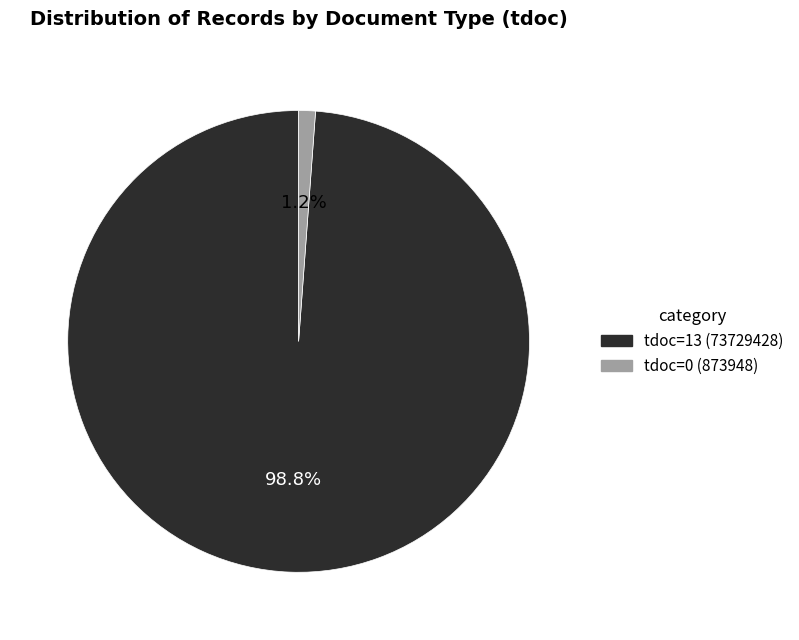

Does any single category account for the majority?

Yes